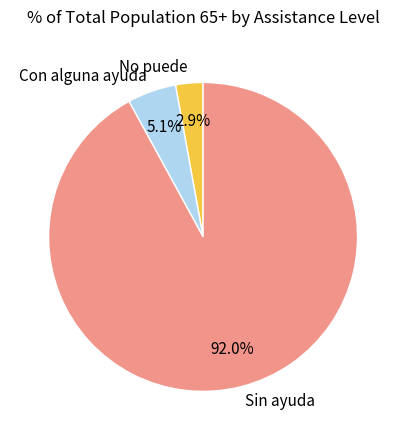

What percentage is NOT represented by Sin ayuda?

8.0%